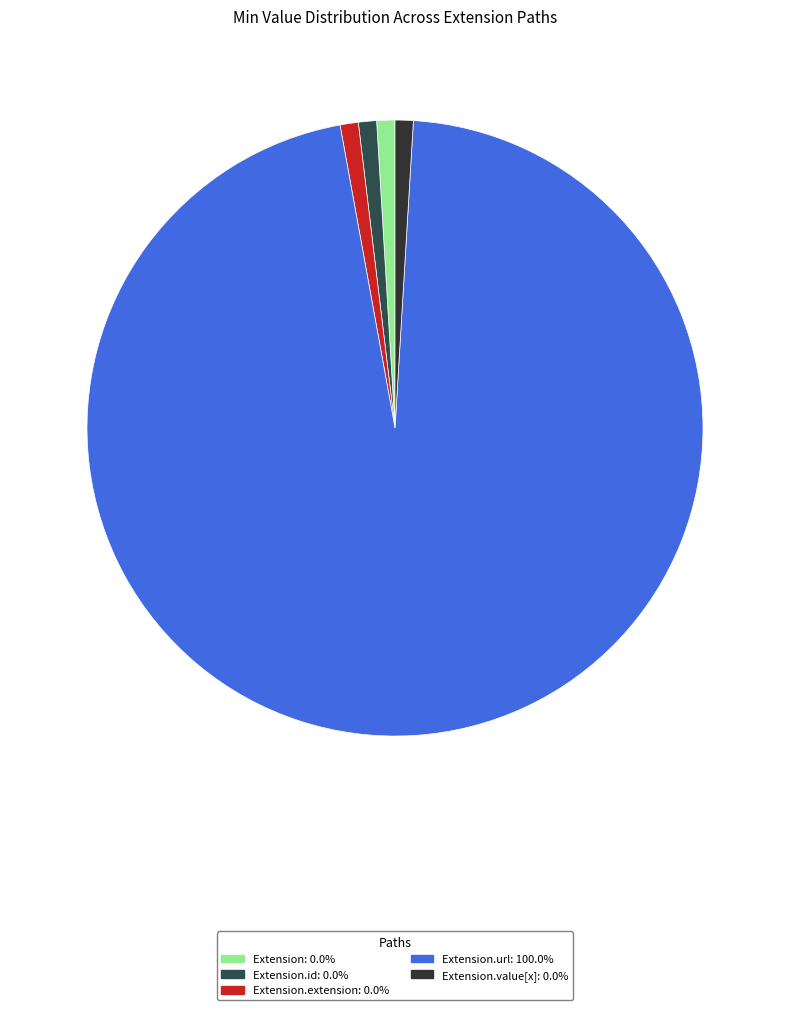

To the nearest percent, what is the difference between the largest and smallest slice percentages?

100%